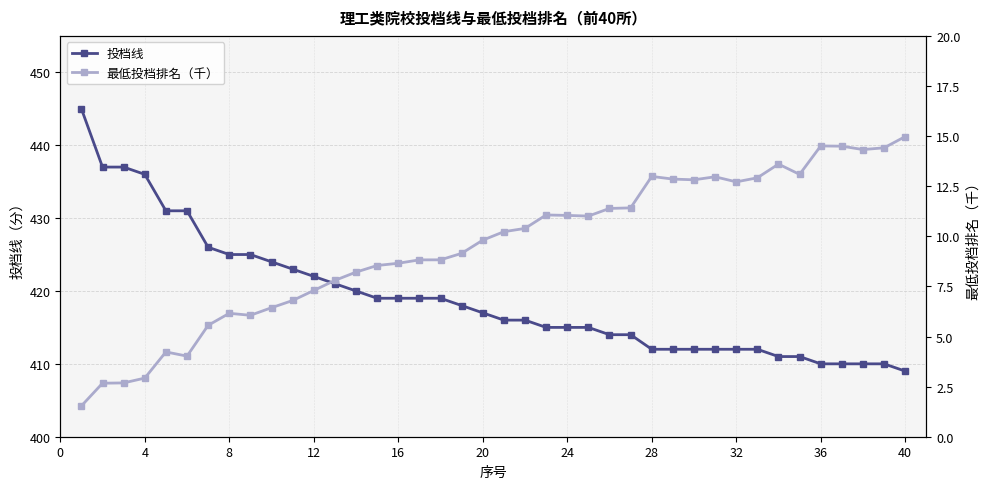

What is the lowest value of the 投档线 series?

409